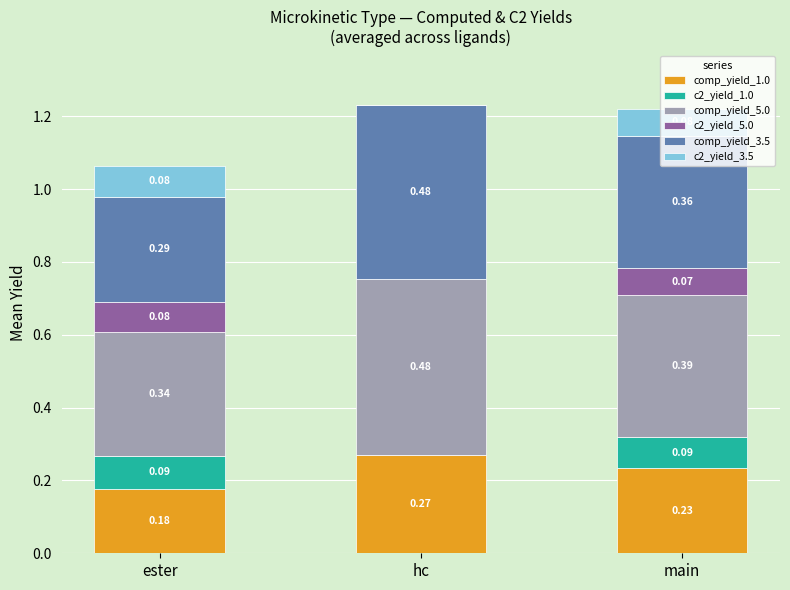

At which label does comp_yield_1.0 reach its peak?

hc